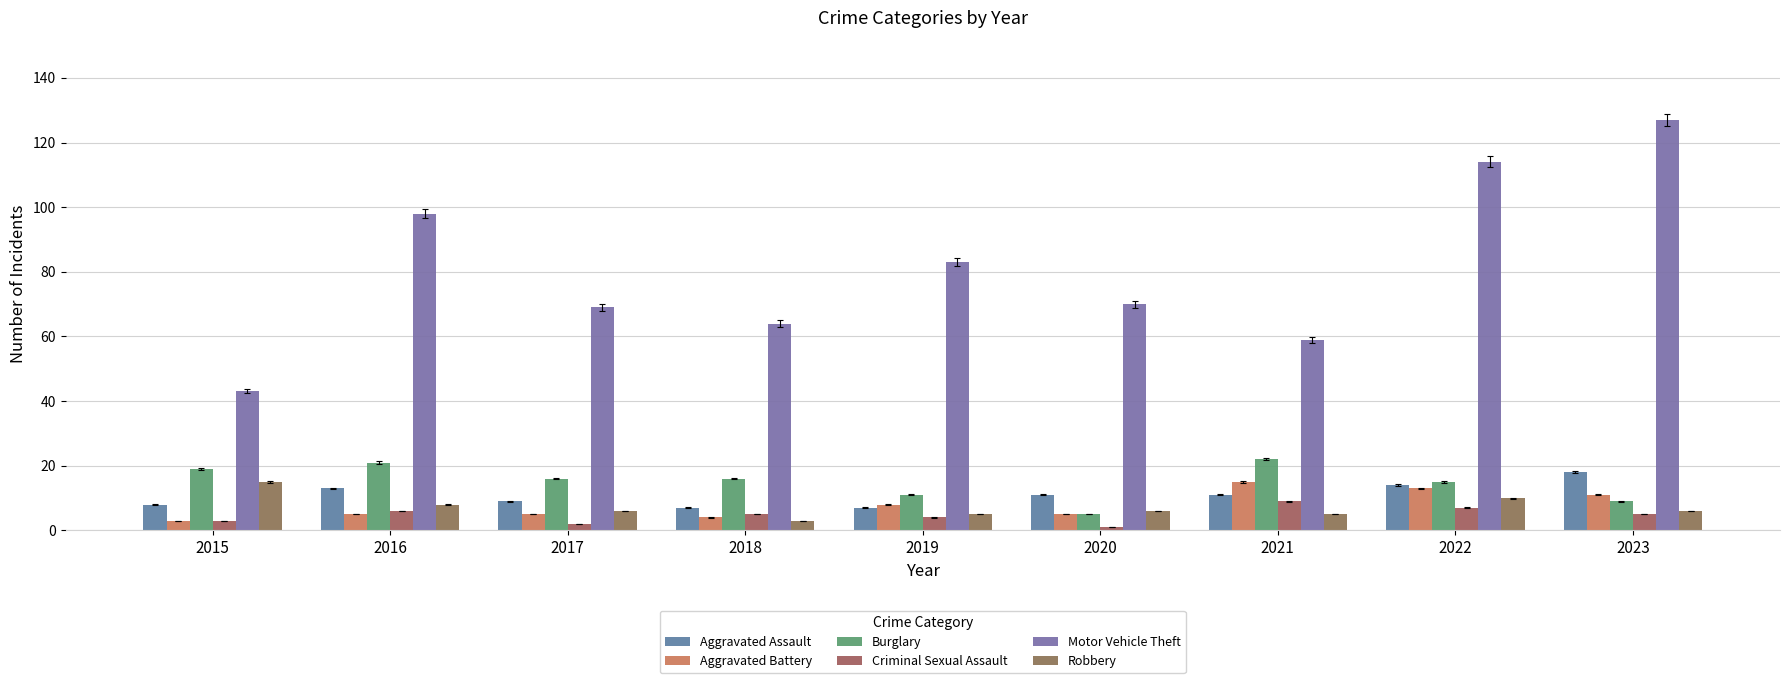

What is the difference between the highest and lowest values at 2023?

122